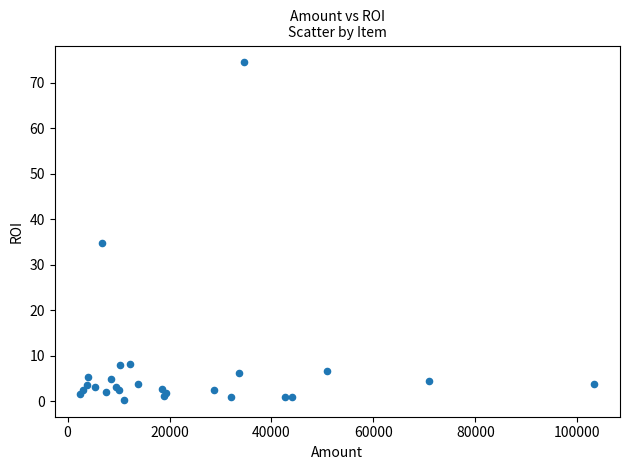

What Y value in the scatter plot is closest to 37?

34.7